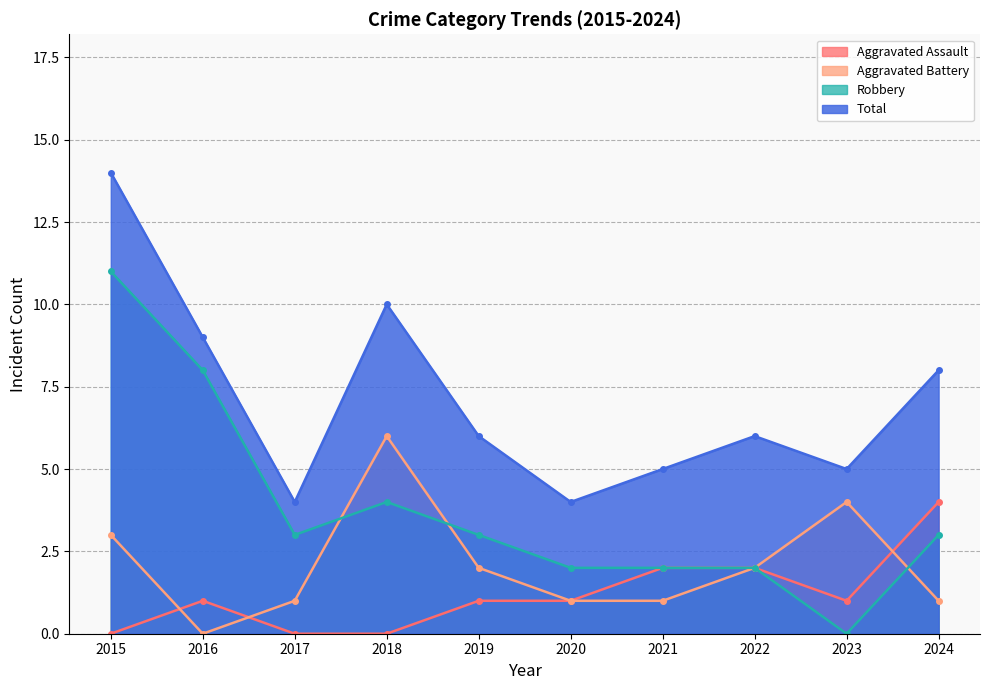

Reading left to right, what are all the values shown in this chart?

Aggravated Assault: 2015=0	2016=1	2017=0	2018=0	2019=1	2020=1	2021=2	2022=2	2023=1	2024=4
Aggravated Battery: 2015=3	2016=0	2017=1	2018=6	2019=2	2020=1	2021=1	2022=2	2023=4	2024=1
Robbery: 2015=11	2016=8	2017=3	2018=4	2019=3	2020=2	2021=2	2022=2	2023=0	2024=3
Total: 2015=14	2016=9	2017=4	2018=10	2019=6	2020=4	2021=5	2022=6	2023=5	2024=8